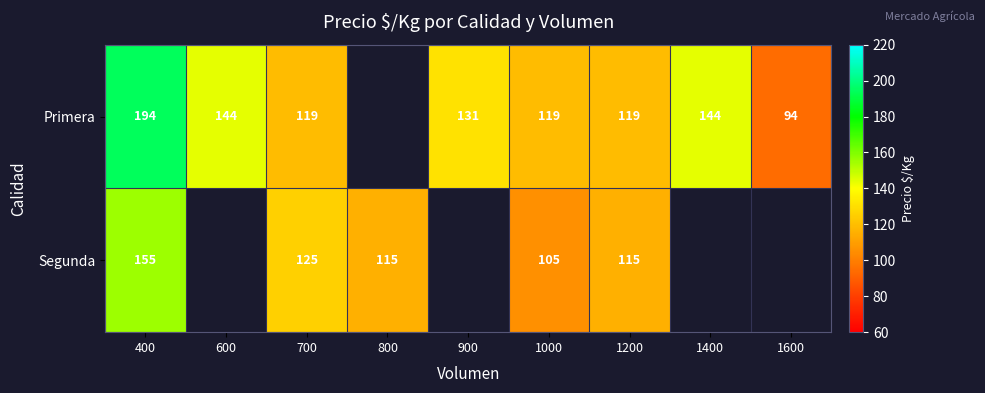

The value of Primera at 600 is 257.4. True or false?

False